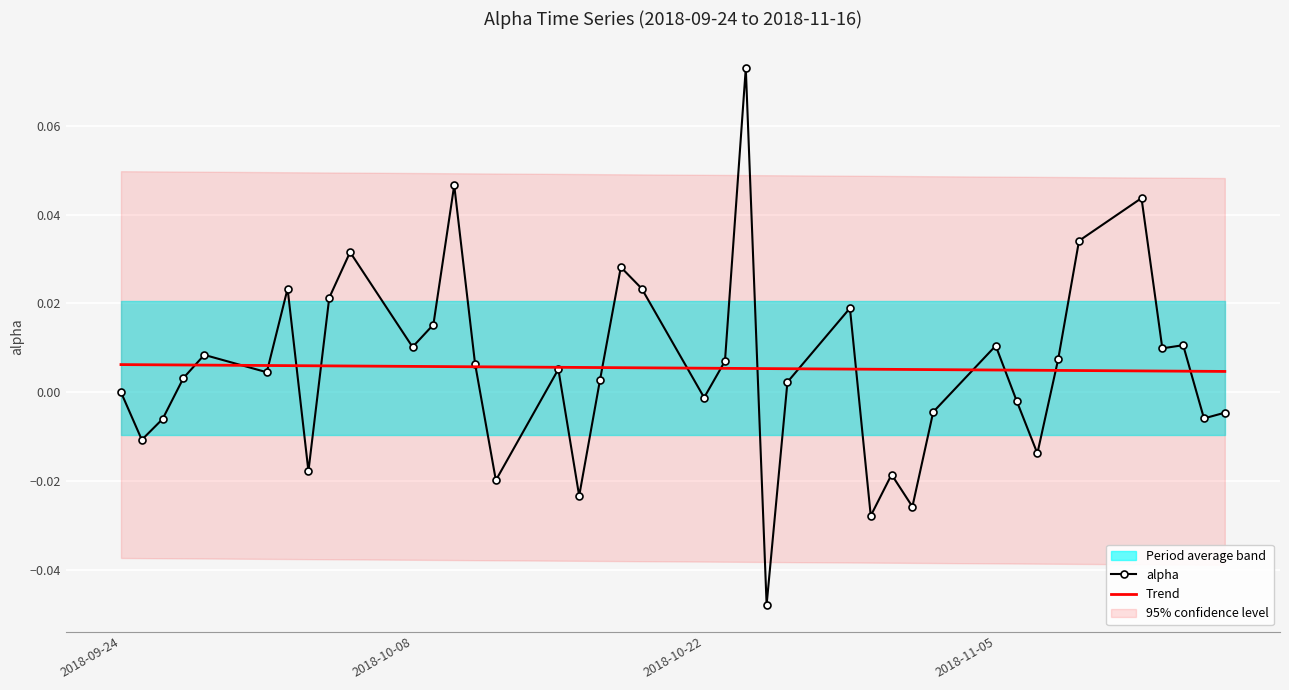

How many negative values does the alpha series have?

15